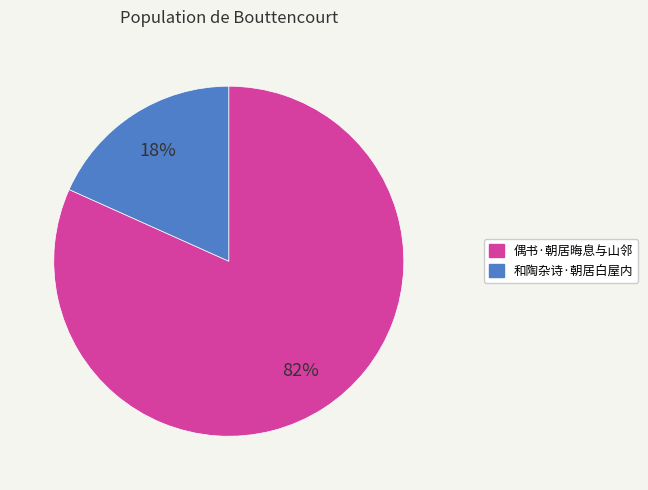

To the nearest percent, what is the combined percentage of 偶书·朝居晦息与山邻 and 和陶杂诗·朝居白屋内?

100%